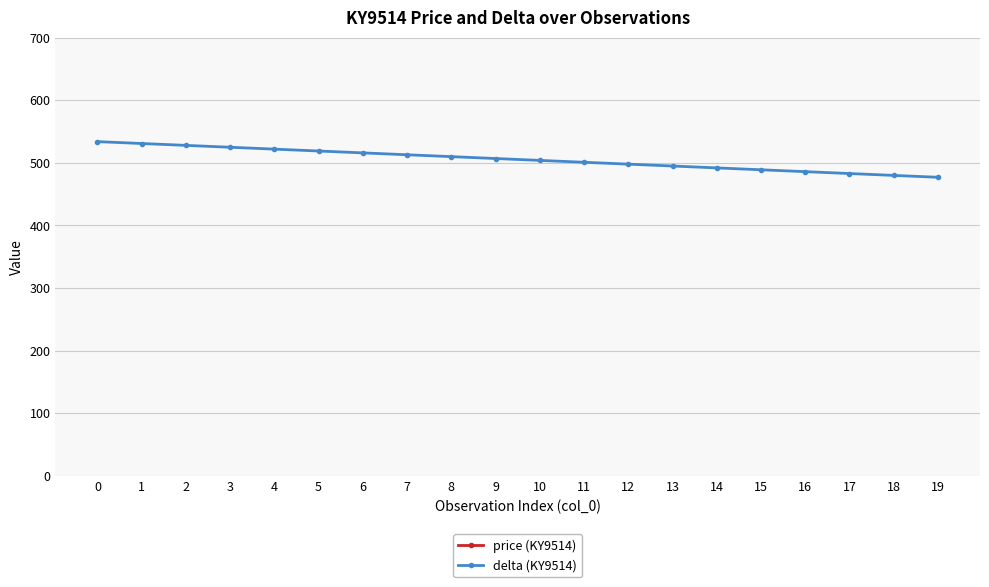

What is the smallest value displayed?

477